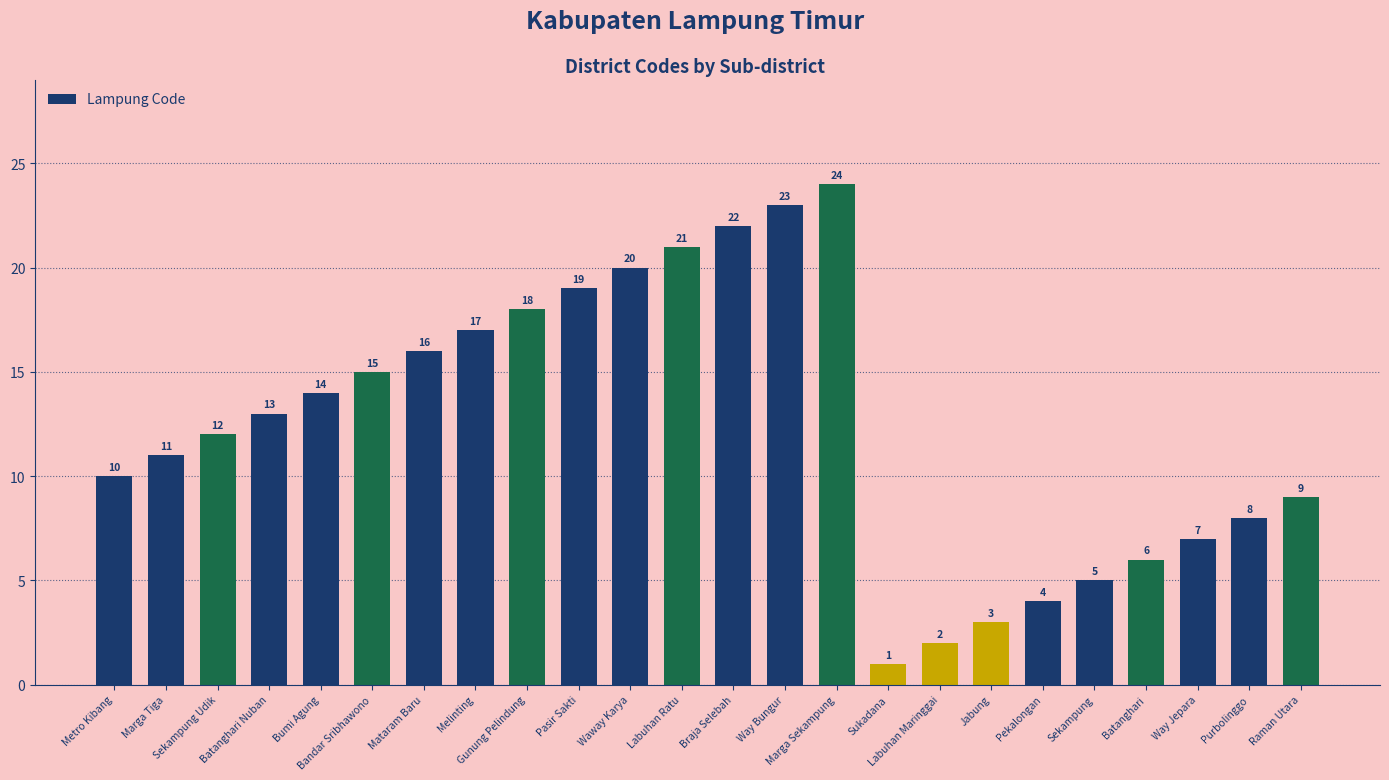

Rank the categories by value from highest to lowest.

Marga Sekampung, Way Bungur, Braja Selebah, Labuhan Ratu, Waway Karya, Pasir Sakti, Gunung Pelindung, Melinting, Mataram Baru, Bandar Sribhawono, Bumi Agung, Batanghari Nuban, Sekampung Udik, Marga Tiga, Metro Kibang, Raman Utara, Purbolinggo, Way Jepara, Batanghari, Sekampung, Pekalongan, Jabung, Labuhan Maringgai, Sukadana